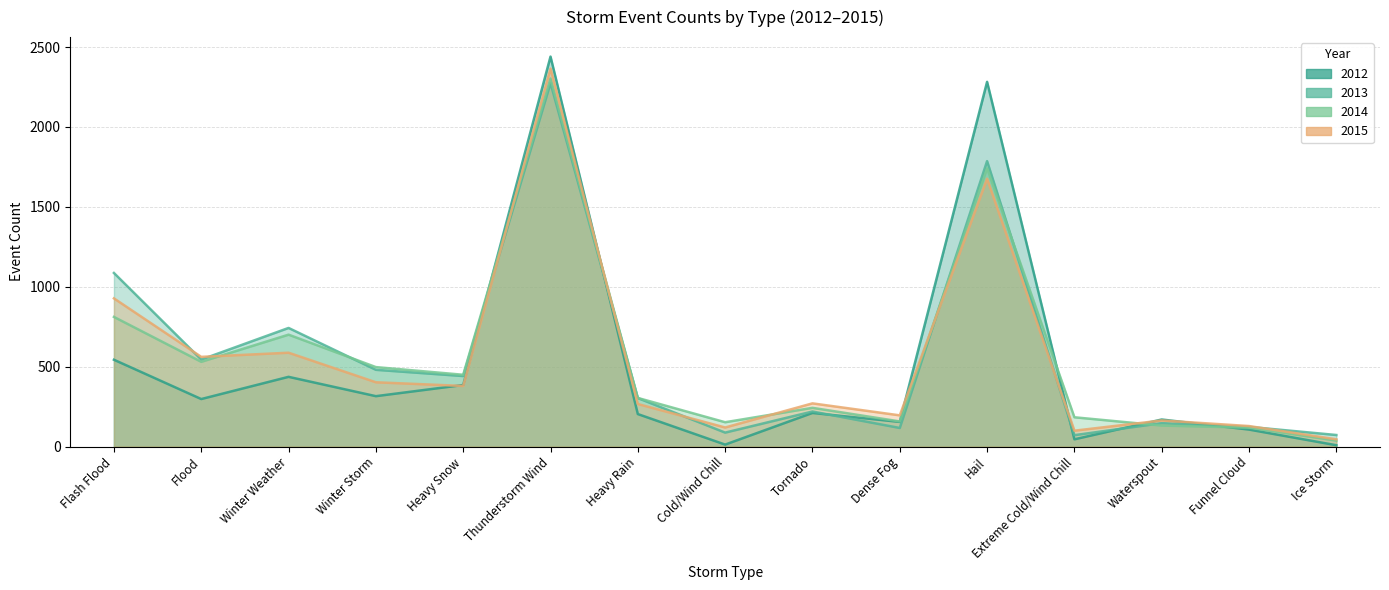

Where is 2013 nearest to the value 1172?

Flash Flood